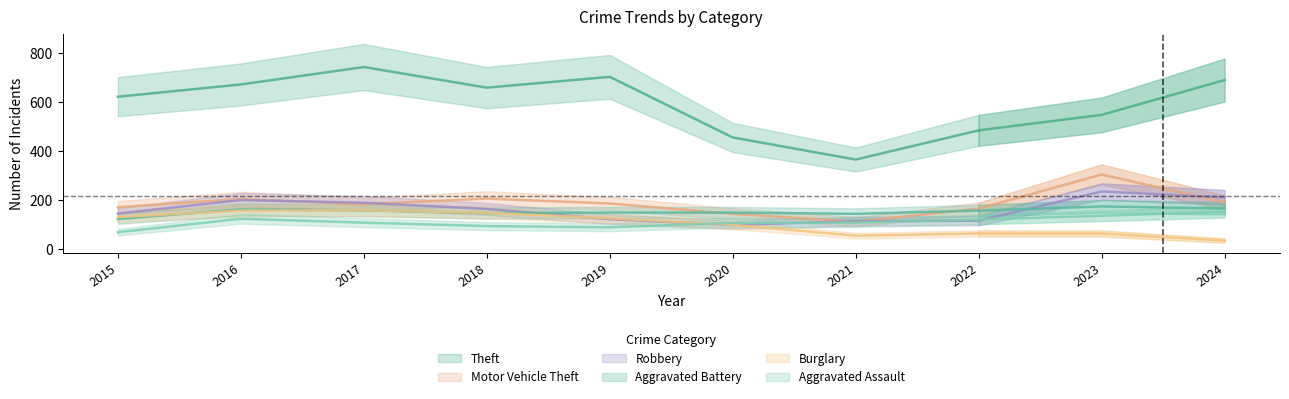

True or false: Aggravated Assault and Aggravated Battery cross at least once.

False